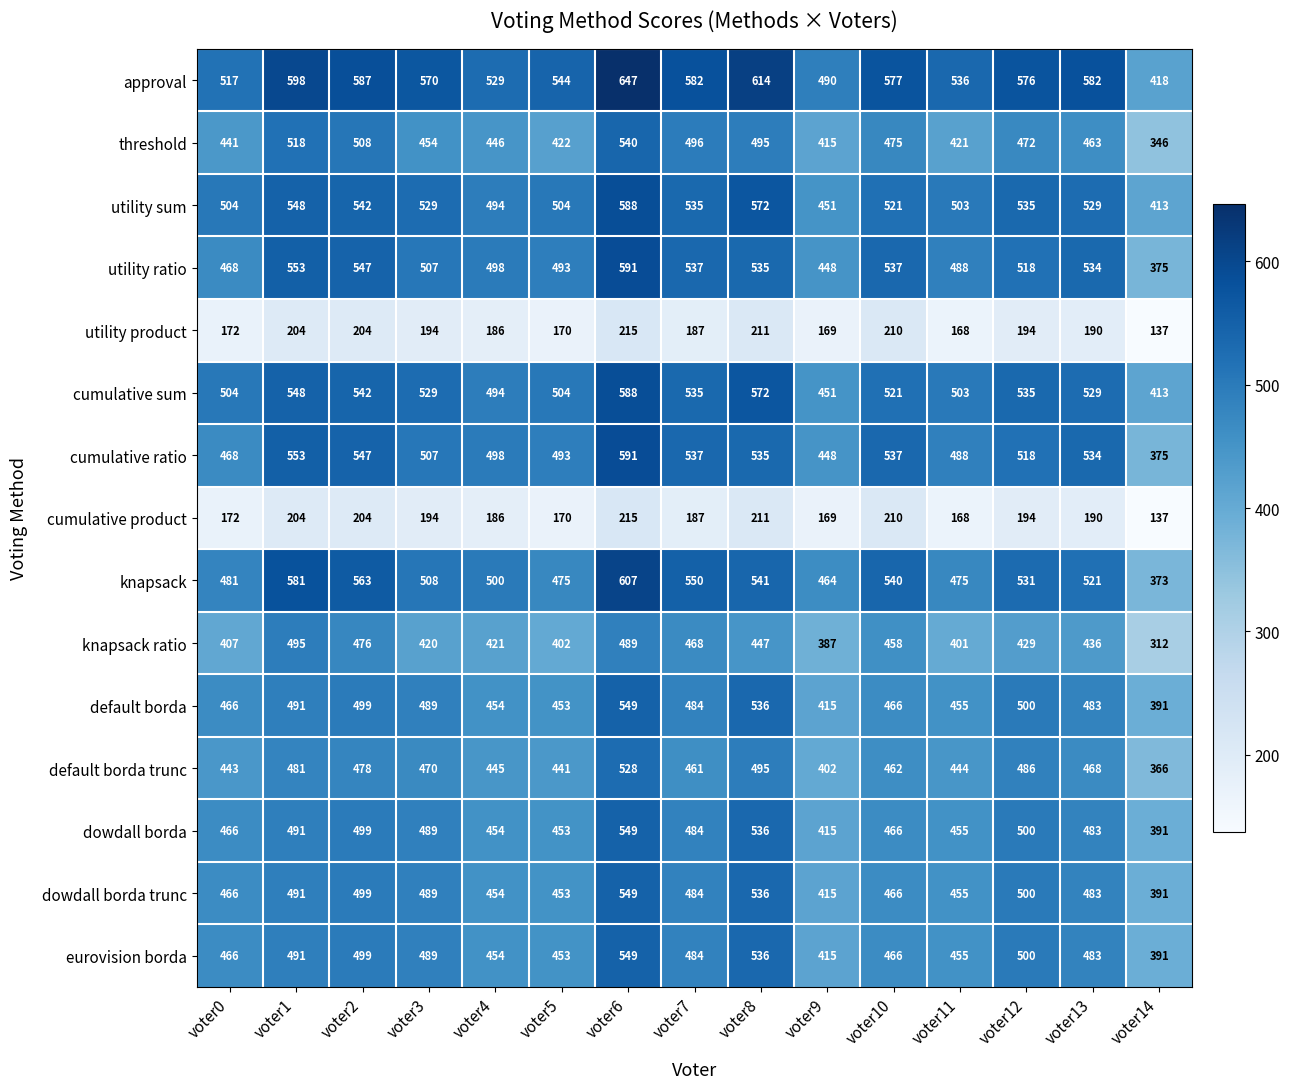

Where does the approval series first go above 576?

voter1